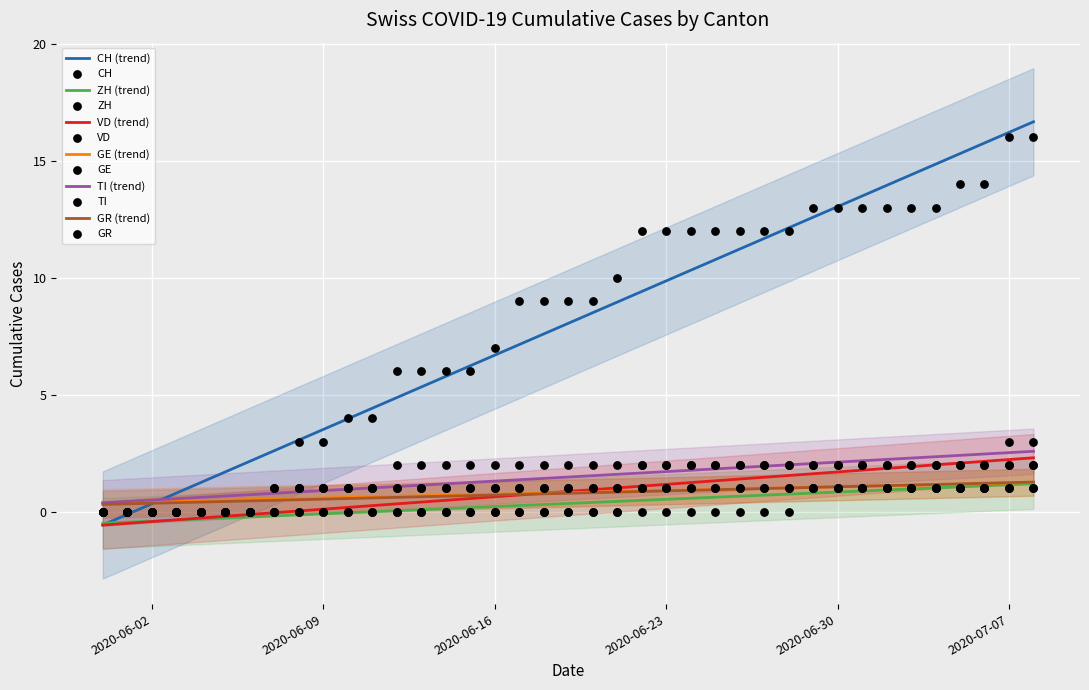

At which category is the sum across all series the highest?

2020-07-07